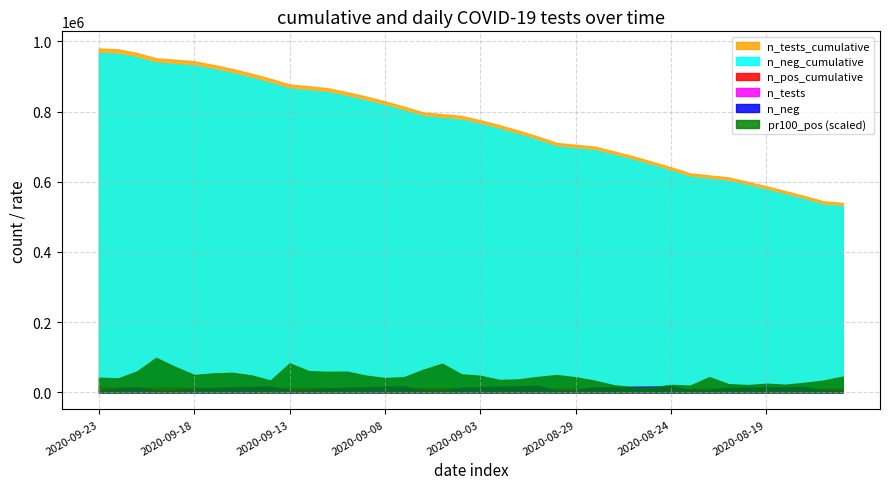

What is the approximate value of n_neg at 2020-08-17?

15015.0